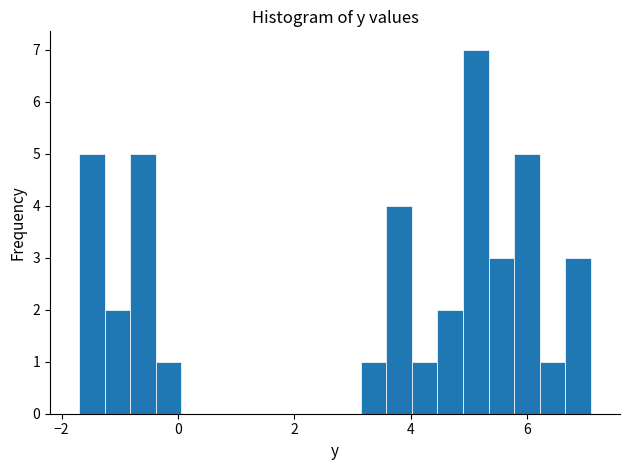

Read against the x-axis, roughly where is the centre of the tallest bar?

5.2